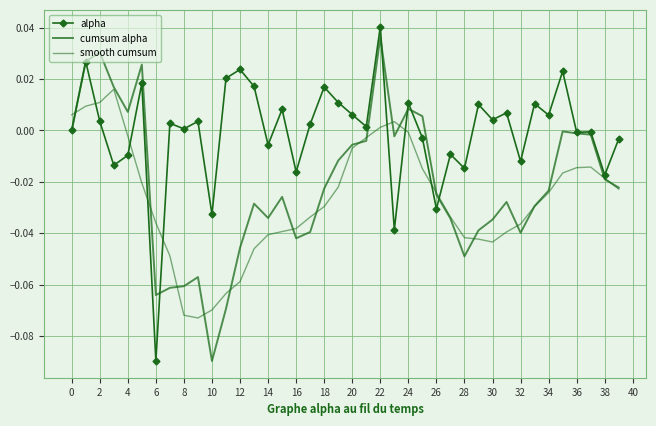

How many values in cumsum alpha are below zero?

31